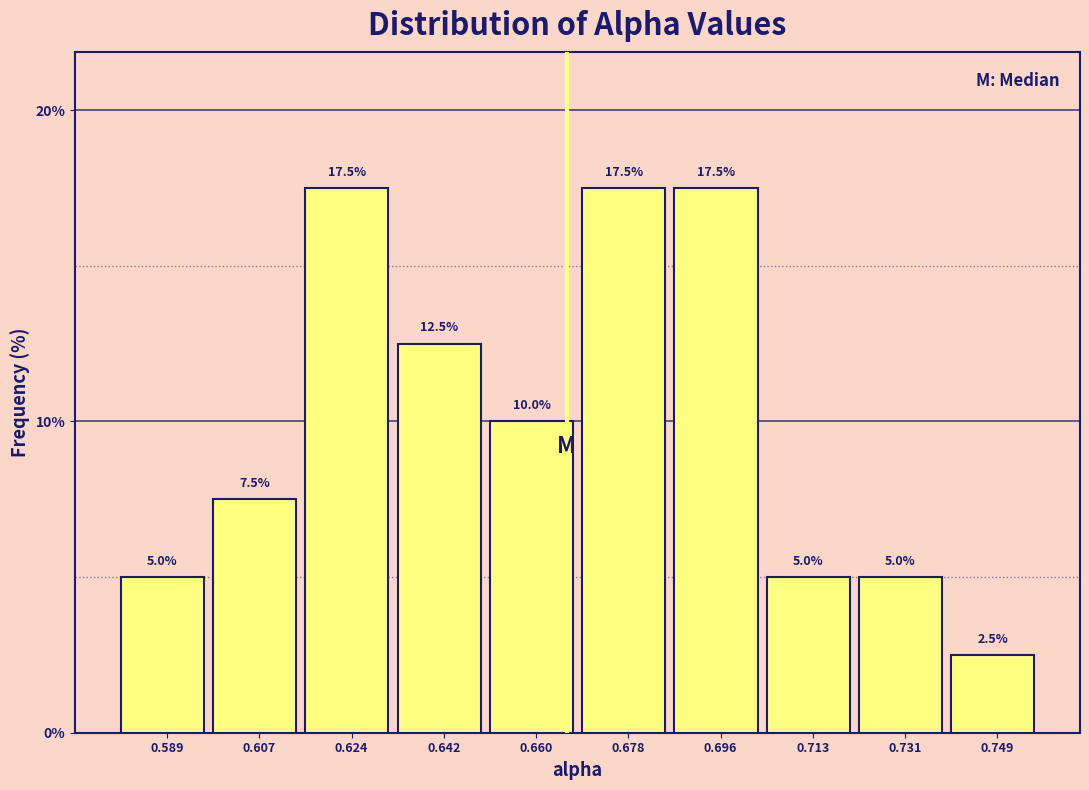

Reading left to right, transcribe this chart: for each bar, give the range it covers on the x-axis and its height. The bar edges are not printed on the chart, so give them approximately, as read against the axis.

0.580 to 0.598: 5.0
0.598 to 0.616: 7.5
0.616 to 0.634: 17.5
0.634 to 0.652: 12.5
0.652 to 0.668: 10.0
0.668 to 0.686: 17.5
0.686 to 0.704: 17.5
0.704 to 0.722: 5.0
0.722 to 0.740: 5.0
0.740 to 0.758: 2.5